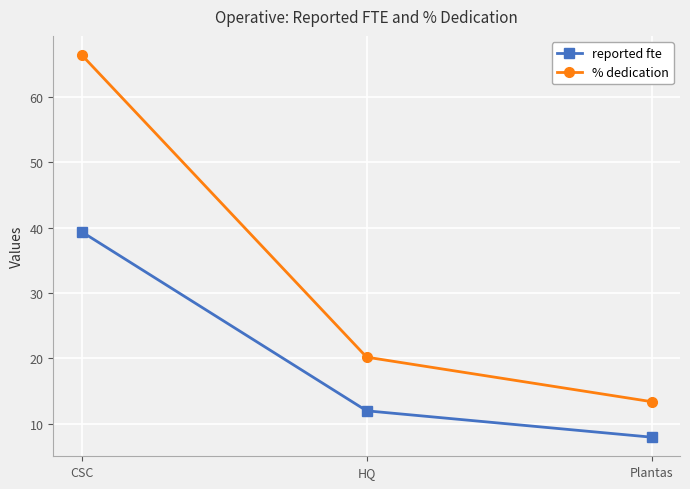

What is the approximate value of reported fte at CSC?

39.4